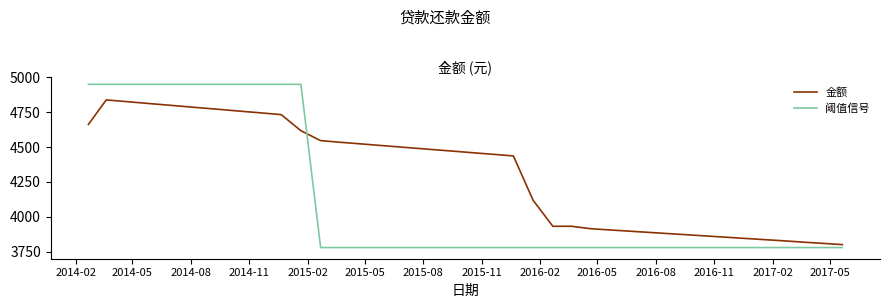

True or false: 金额 and 阈值信号 intersect in this chart.

True